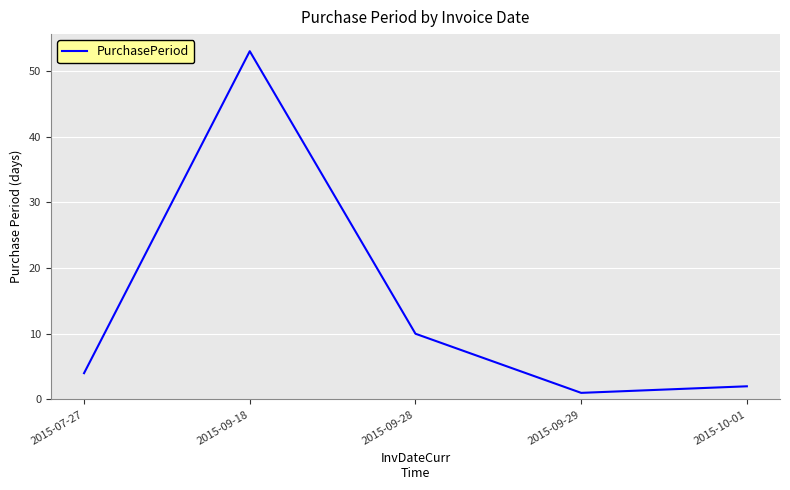

How many distinct data groups are displayed?

1